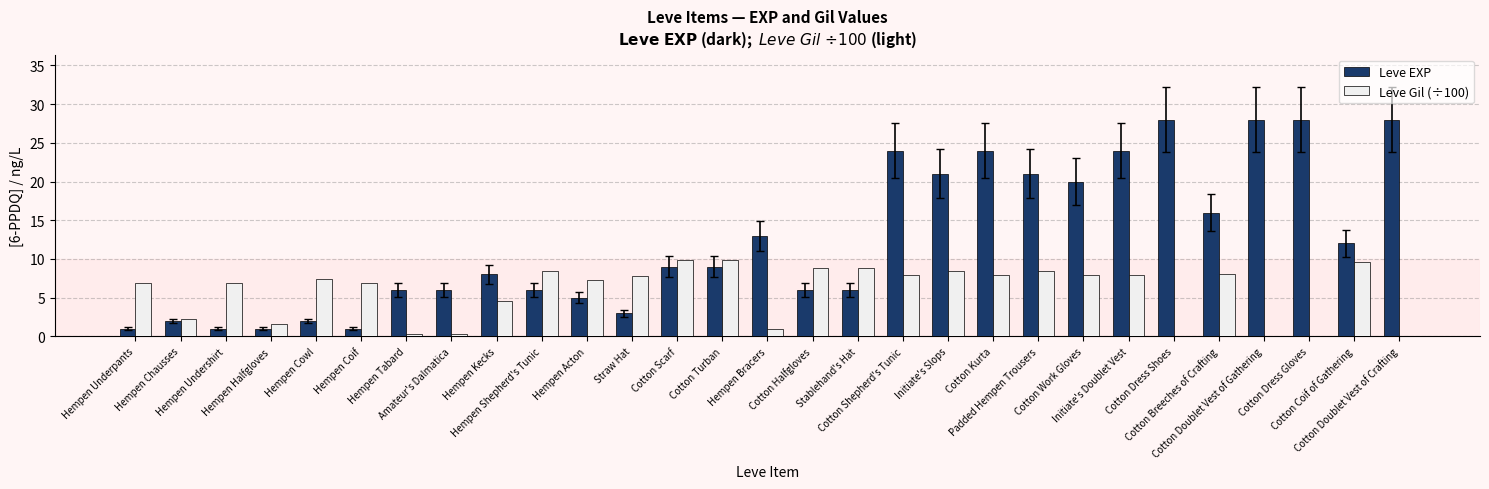

What is the maximum value shown in the chart?

28.0